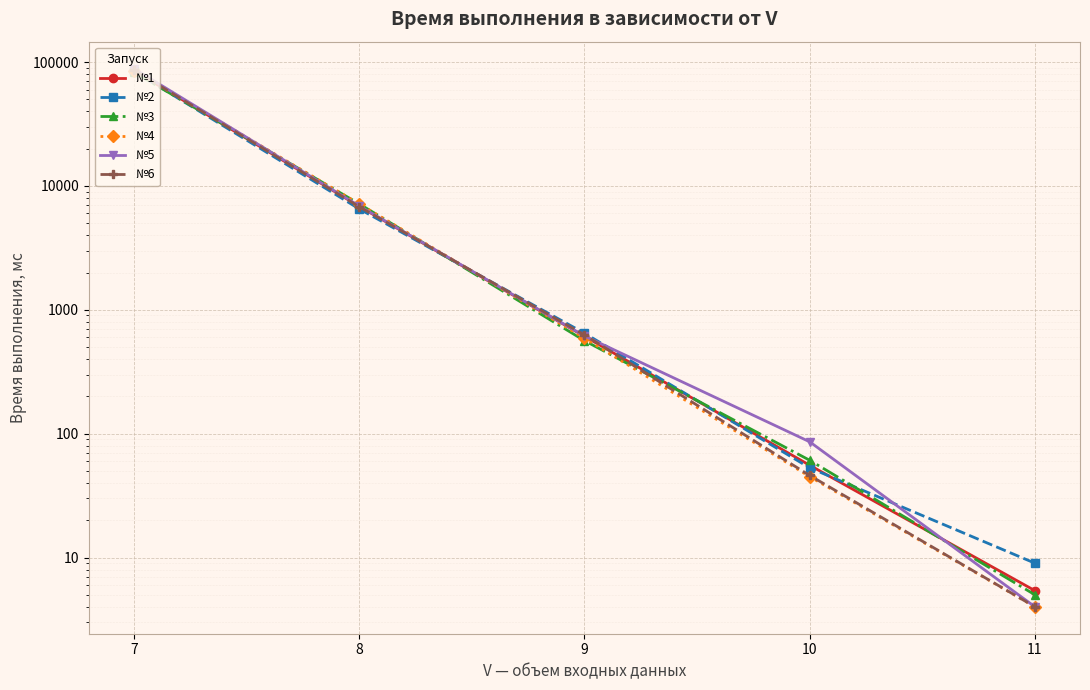

What is the difference between the maximum and minimum values in the №1 series?

85491.4